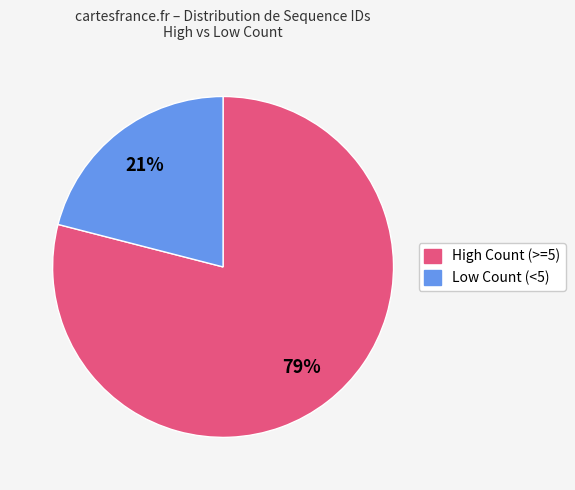

Is there any slice that represents more than half of the pie?

Yes